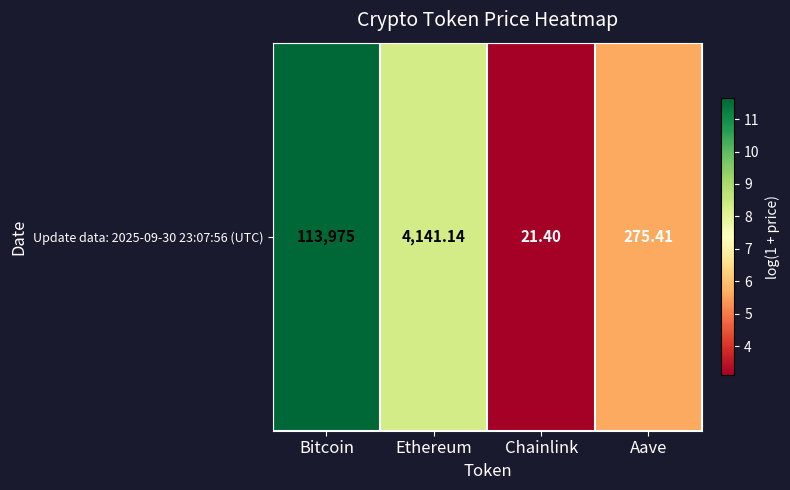

Reading left to right, list all the values displayed in this chart.

11.6	8.3	3.1	5.6